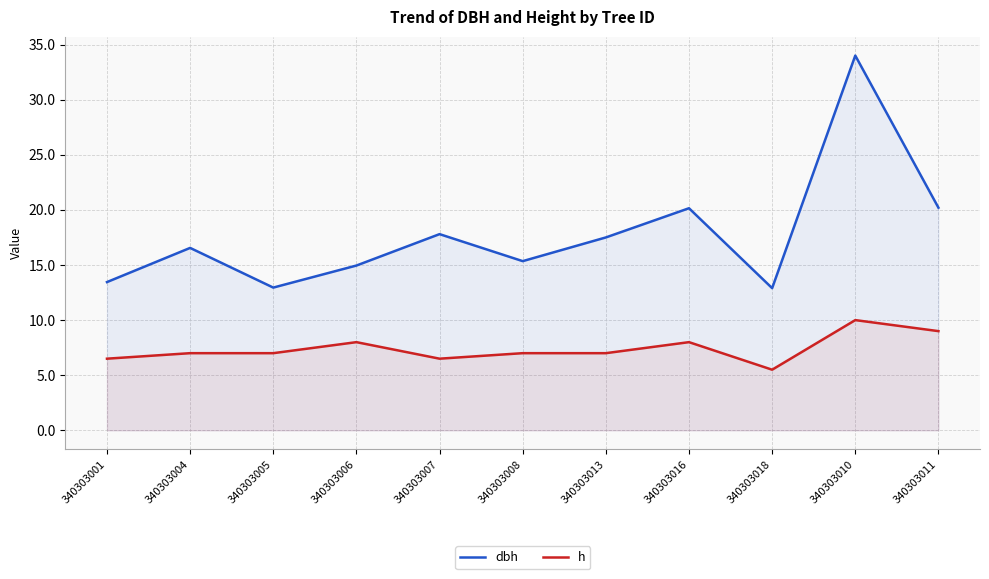

What is the difference between the maximum and minimum values in the dbh series?

21.1